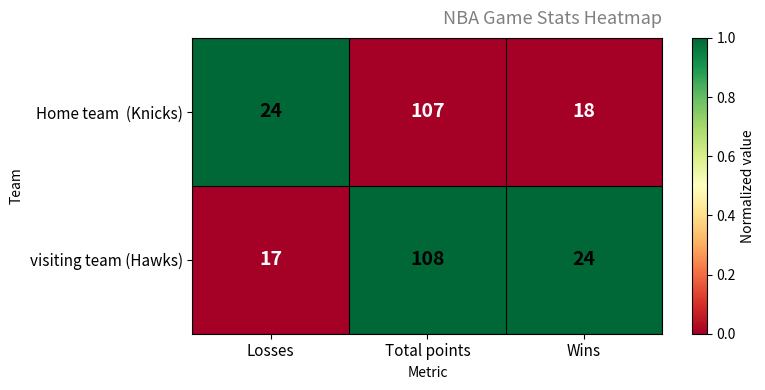

True or false: visiting team (Hawks) has a value of 68 at Total points.

False